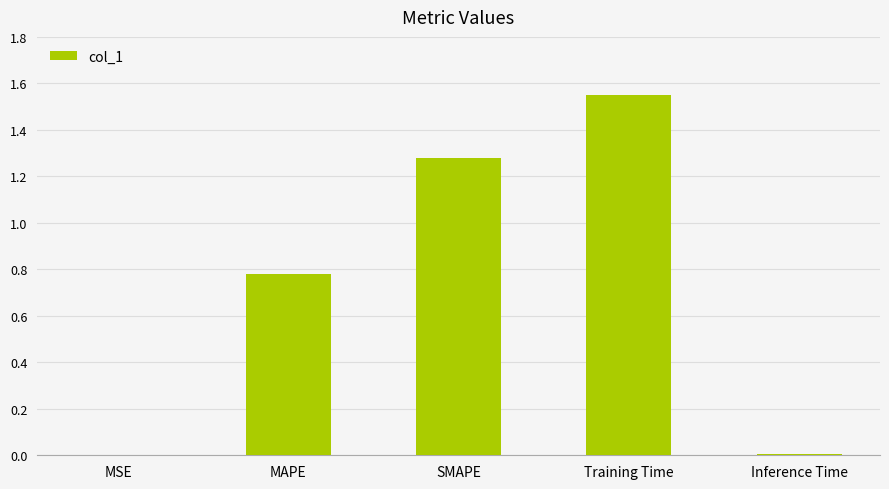

At which category does the chart reach its peak across all series?

Training Time